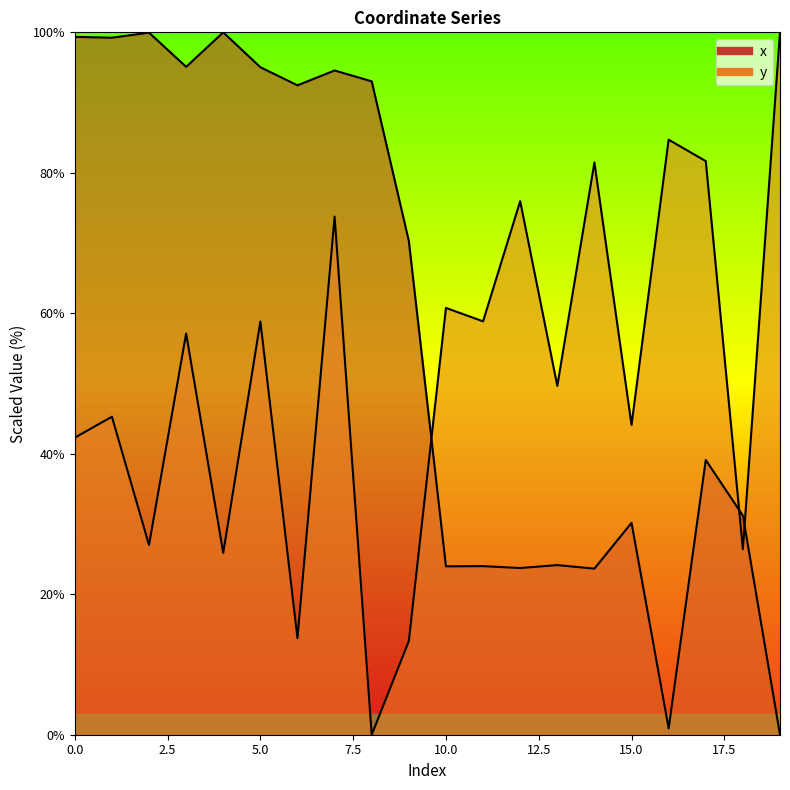

The y series shows 44.1 at 15. True or false?

True